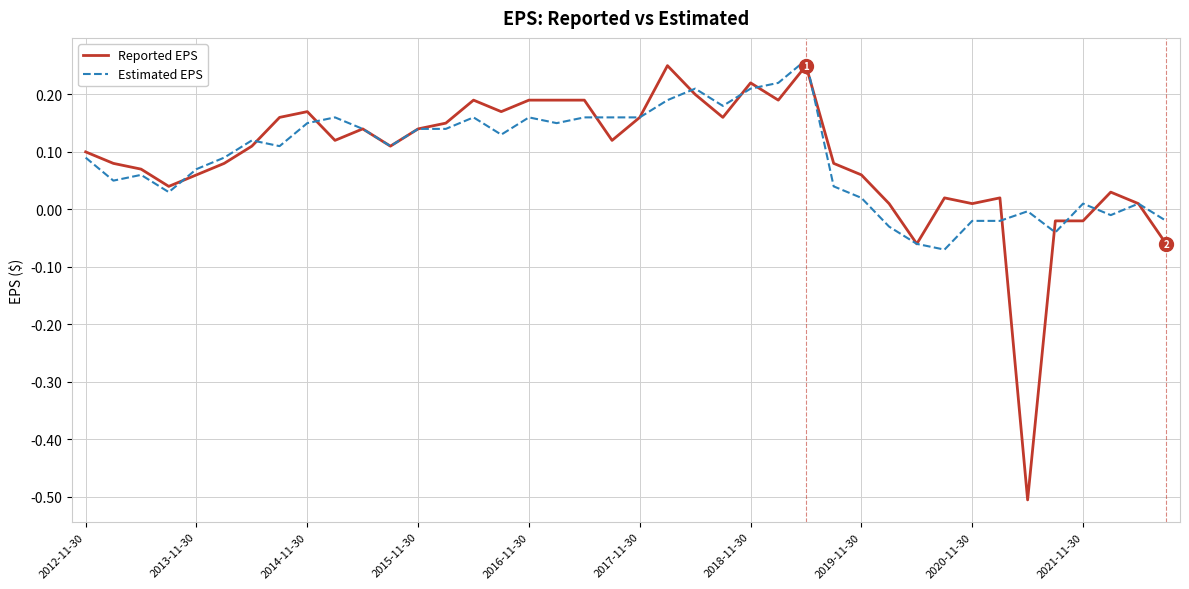

Which series has the largest range (max minus min)?

Reported EPS